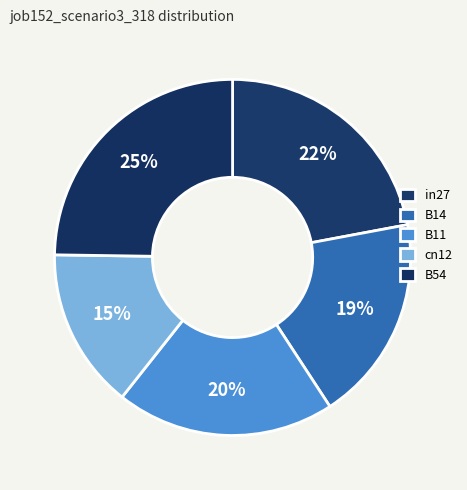

Count the number of slices in the pie.

5